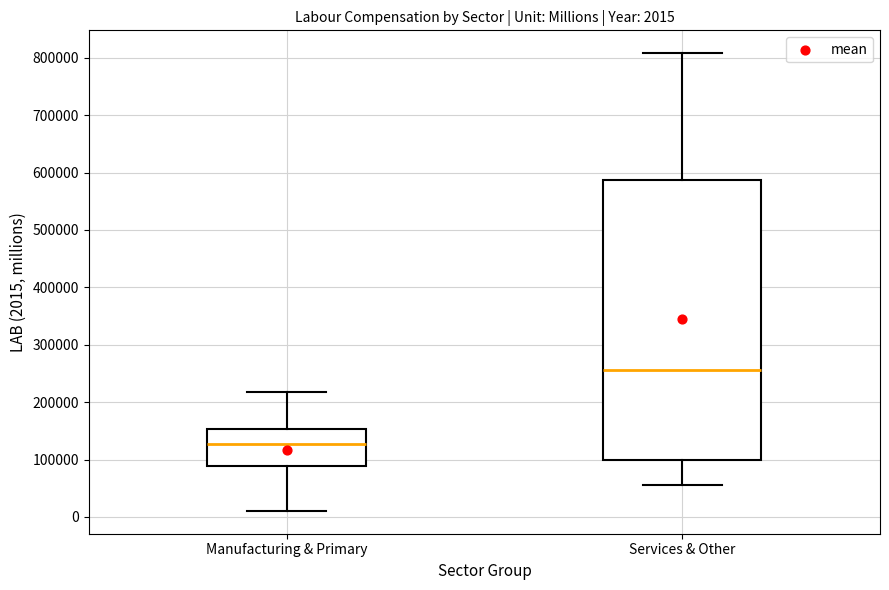

Which box is the tallest, from its lower edge to its upper edge?

Services & Other